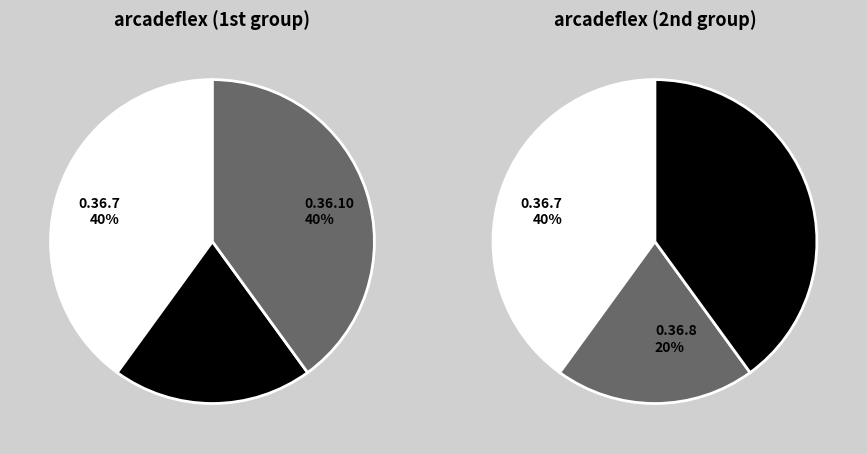

The 0.36.7 slice represents 71% of the pie. True or false?

False